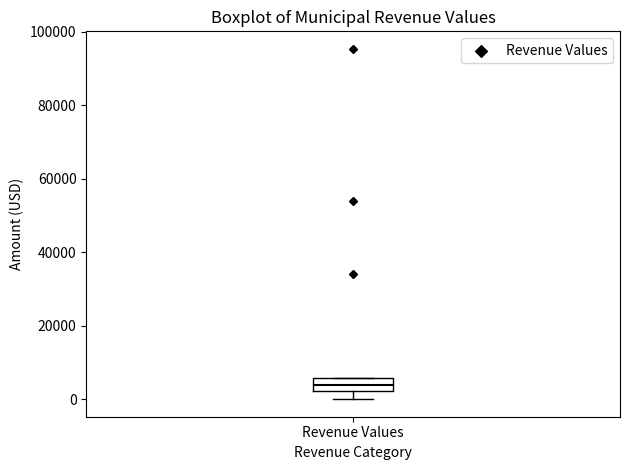

Transcribe this box plot: give where the median line is, the range the box spans, and where the two whiskers end, as read against the y-axis. The values are not printed on the chart, so give them approximately, as read against the axis.

median 4000, box 2000 to 6000, whiskers 0 to 6000